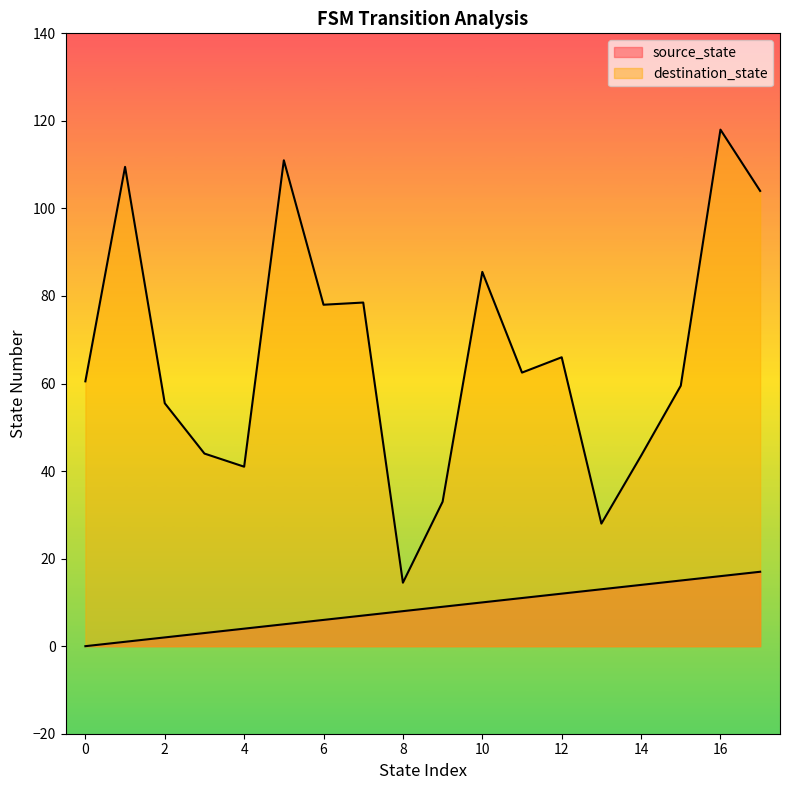

Is it true that destination_state equals 22 at 13?

False